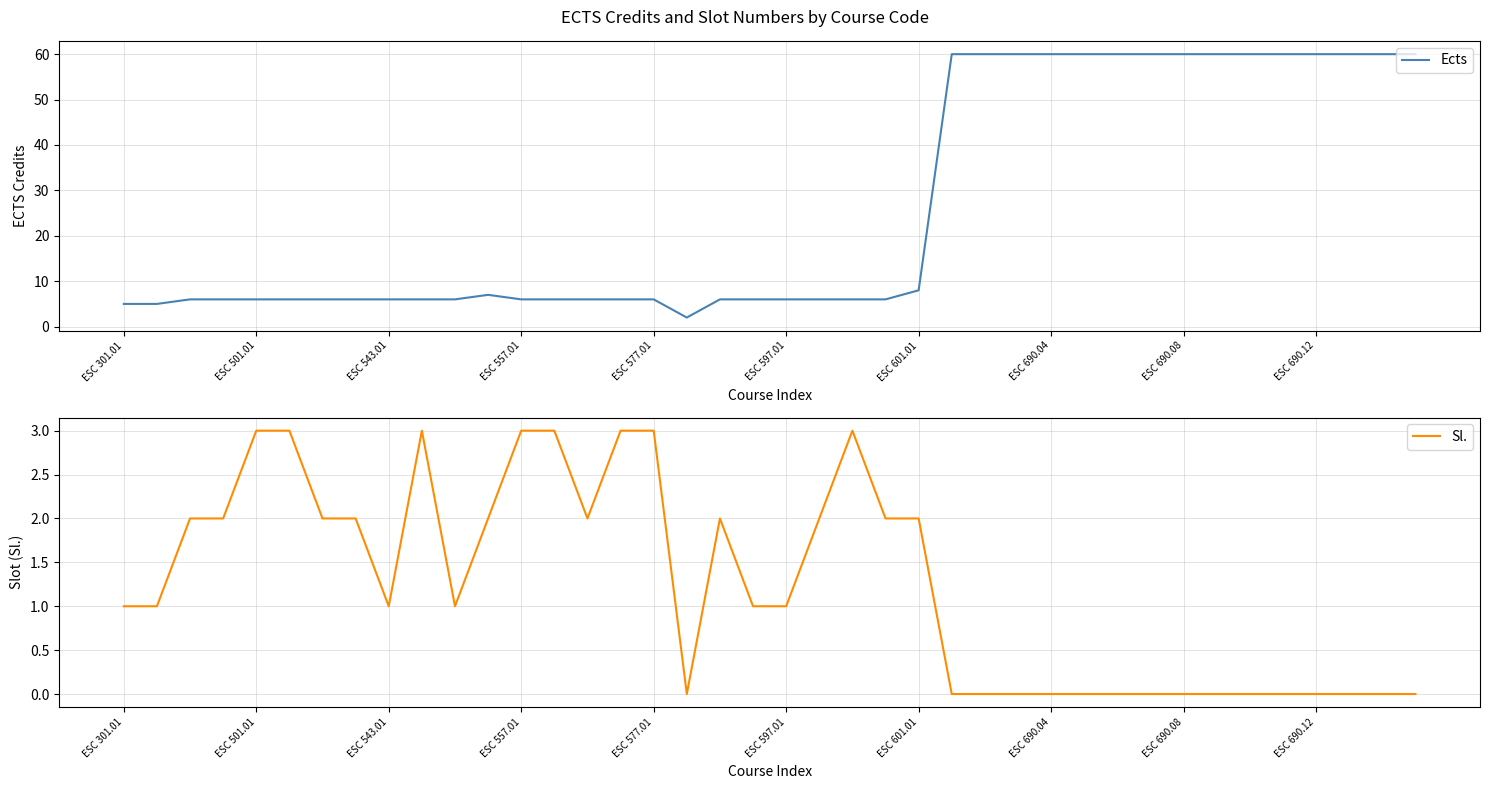

At which category is the sum across all series the highest?

25